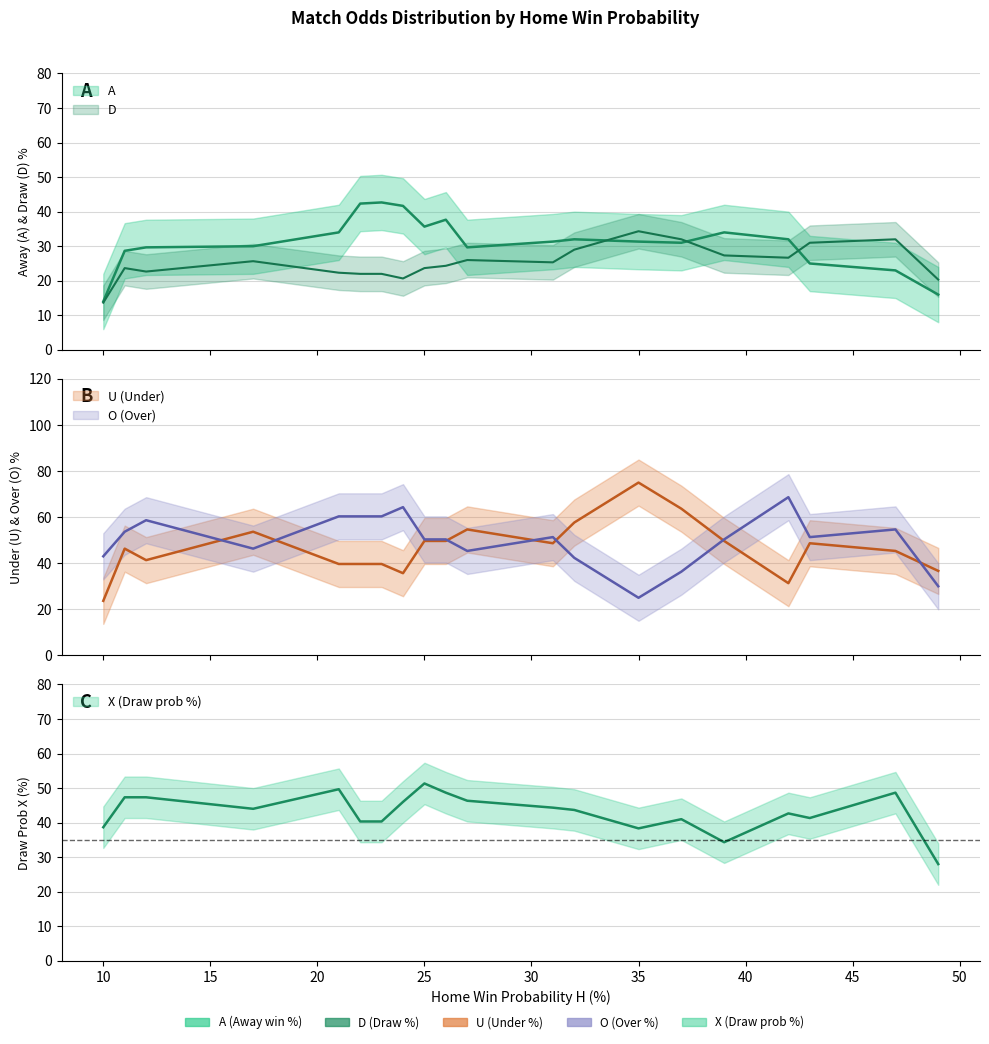

True or false: D has a value of 58 at 47.

False